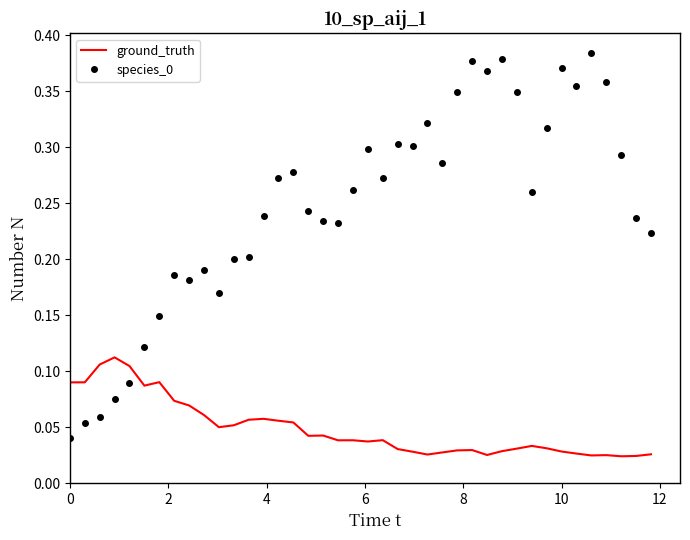

How many intersections are there between ground_truth and species_0?

1